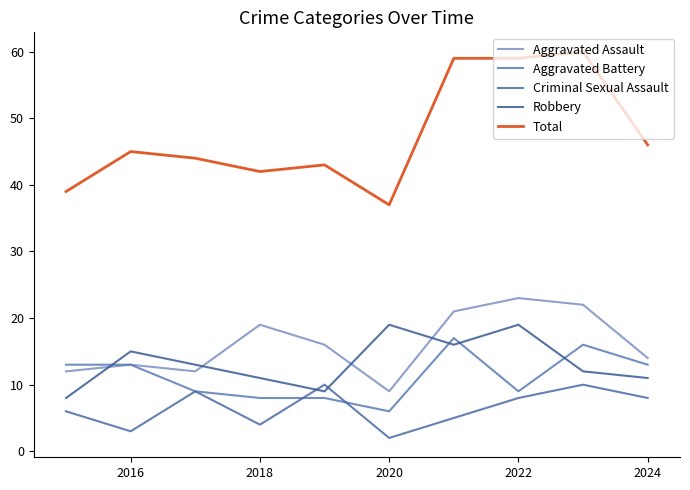

At how many categories does at least one series exceed 17?

10